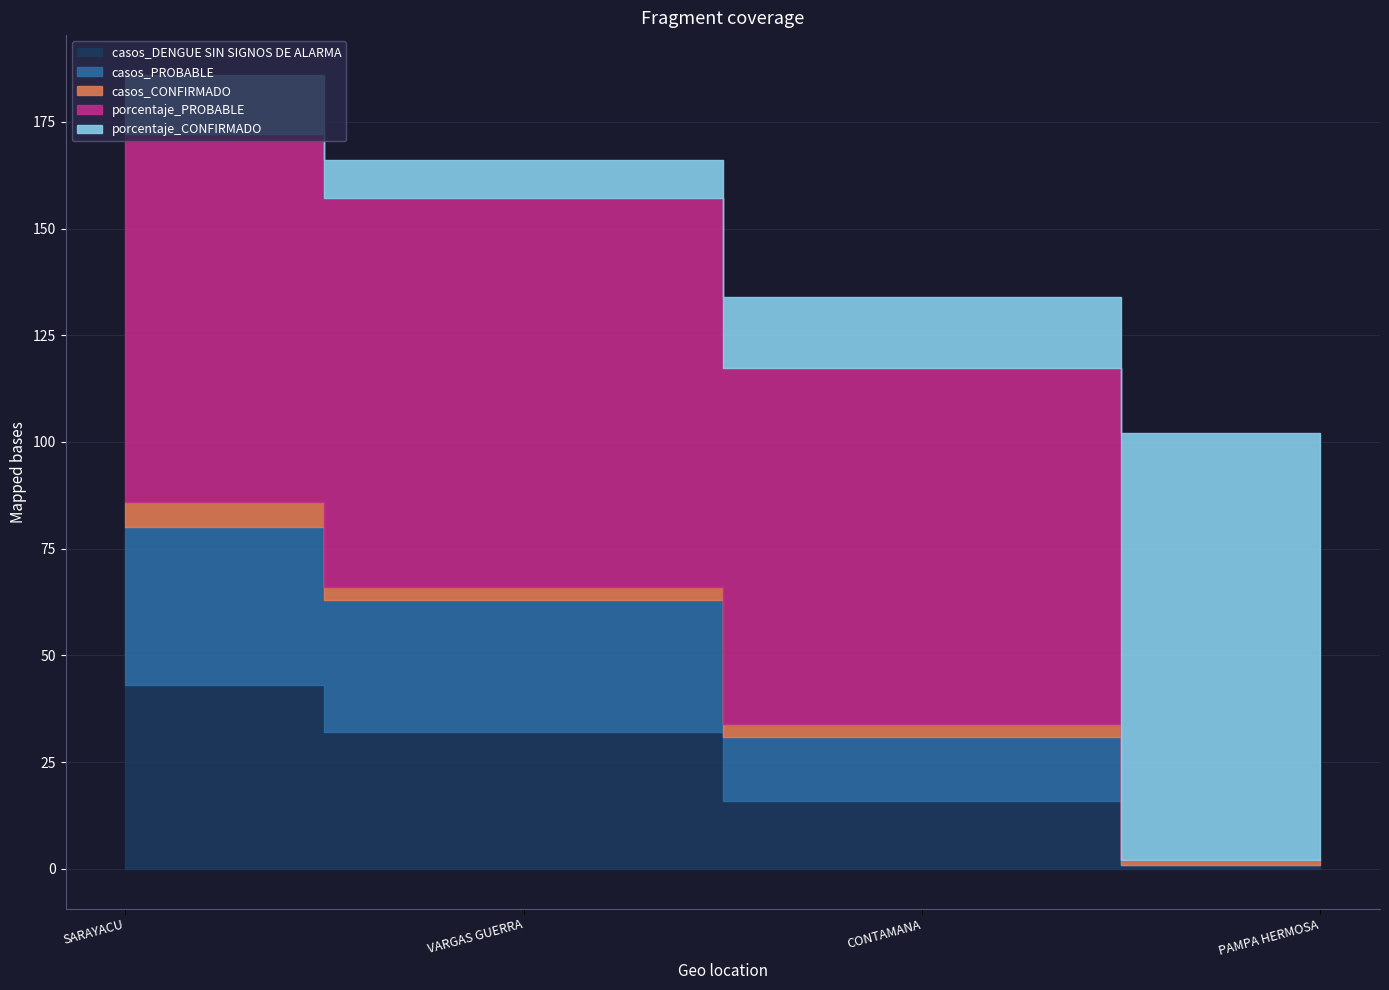

True or false: porcentaje_PROBABLE and casos_PROBABLE intersect in this chart.

False